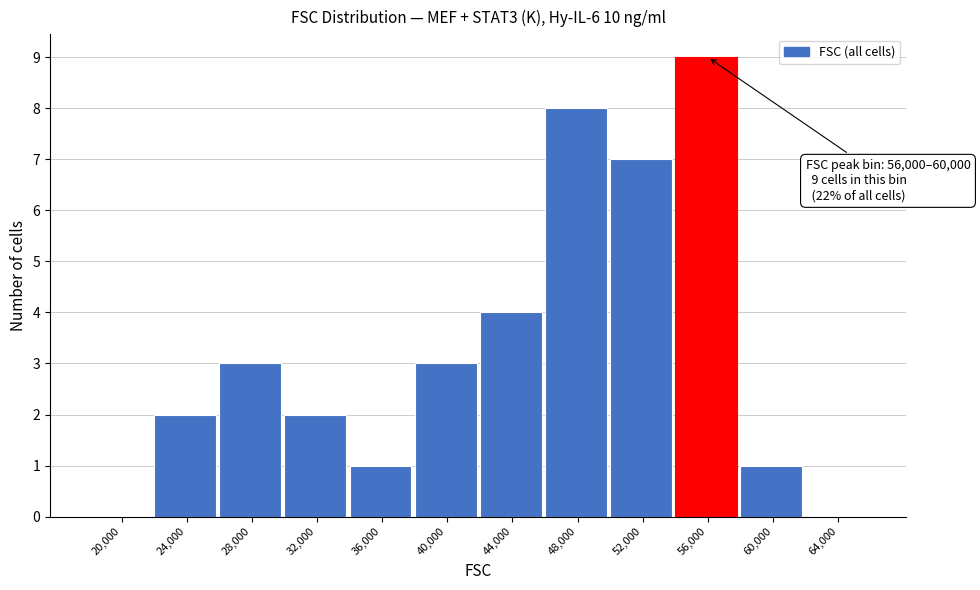

Reading right to left, list all the values displayed in this chart.

64,000=0	60,000=1	56,000=9	52,000=7	48,000=8	44,000=4	40,000=3	36,000=1	32,000=2	28,000=3	24,000=2	20,000=0